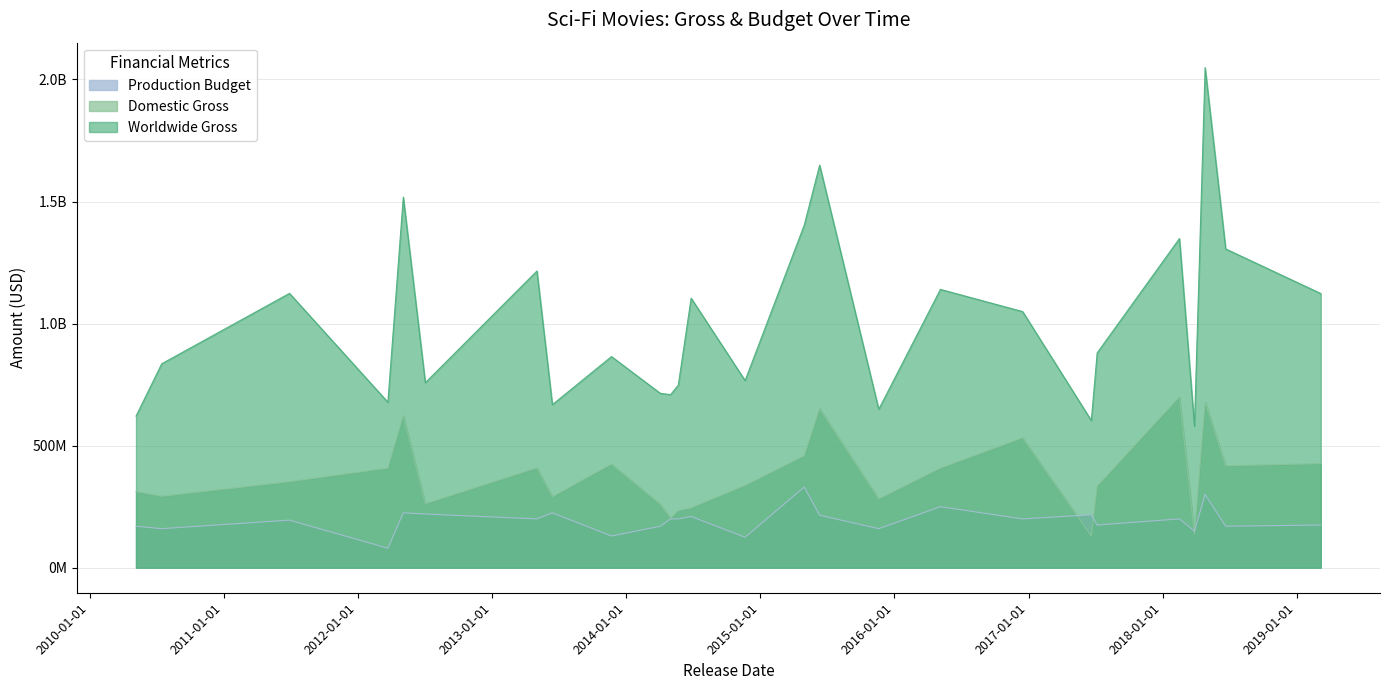

What is the total value across all series at 2016-05-06?

1798153762